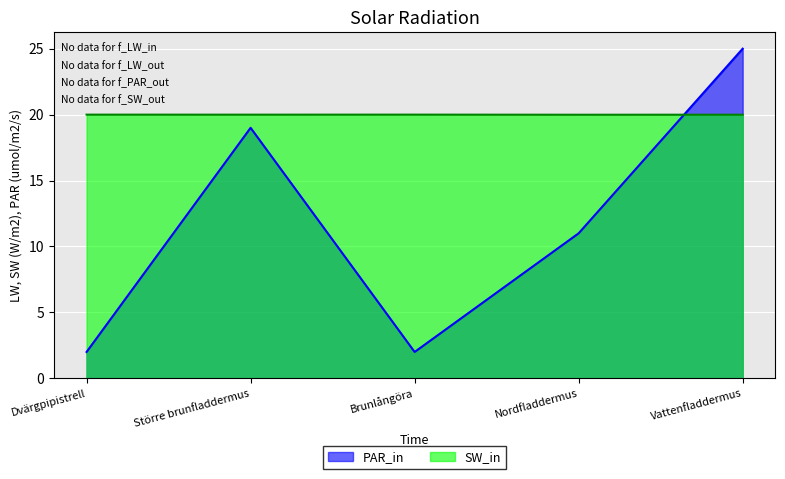

What position from the right is Vattenfladdermus?

1